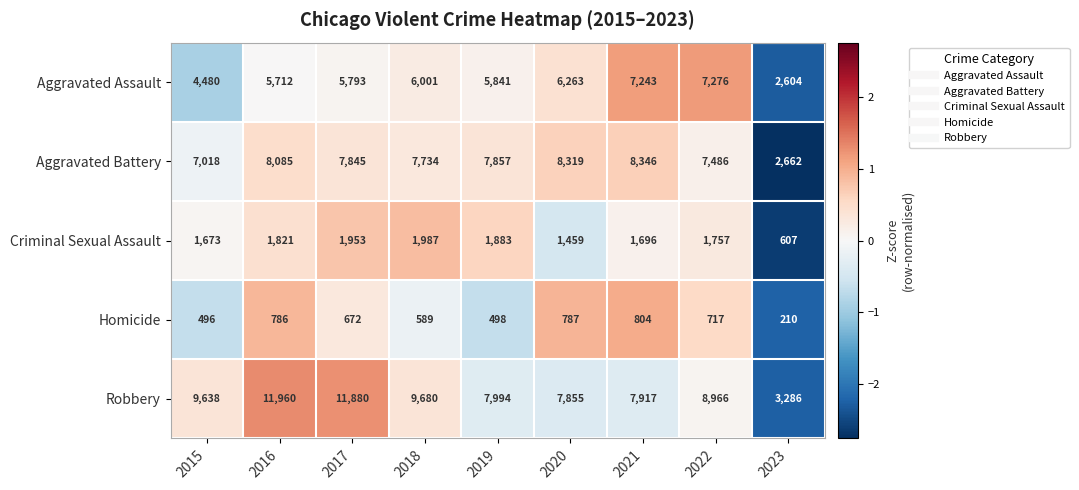

Rank the series at 2018 from highest to lowest value.

Robbery, Aggravated Battery, Aggravated Assault, Criminal Sexual Assault, Homicide